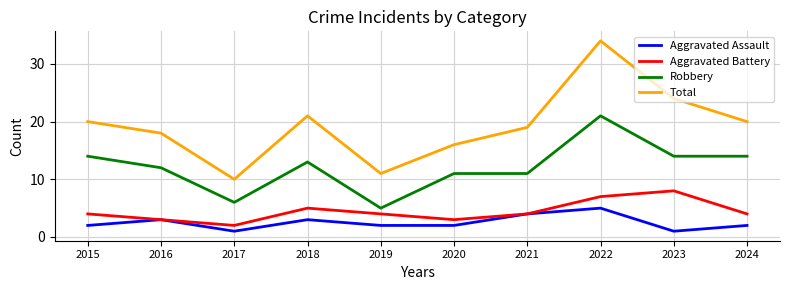

What is the spread (max minus min) of values at 2021?

15